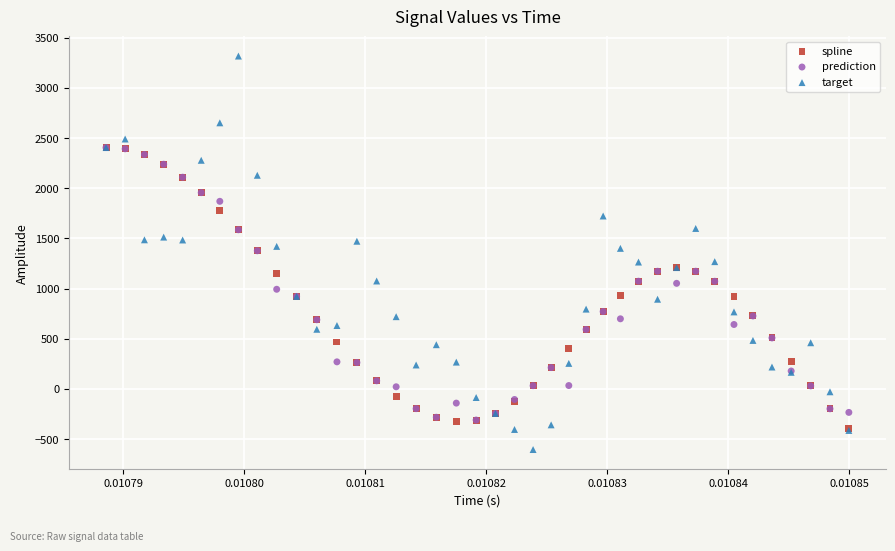

Which series contains the highest Y value?

target